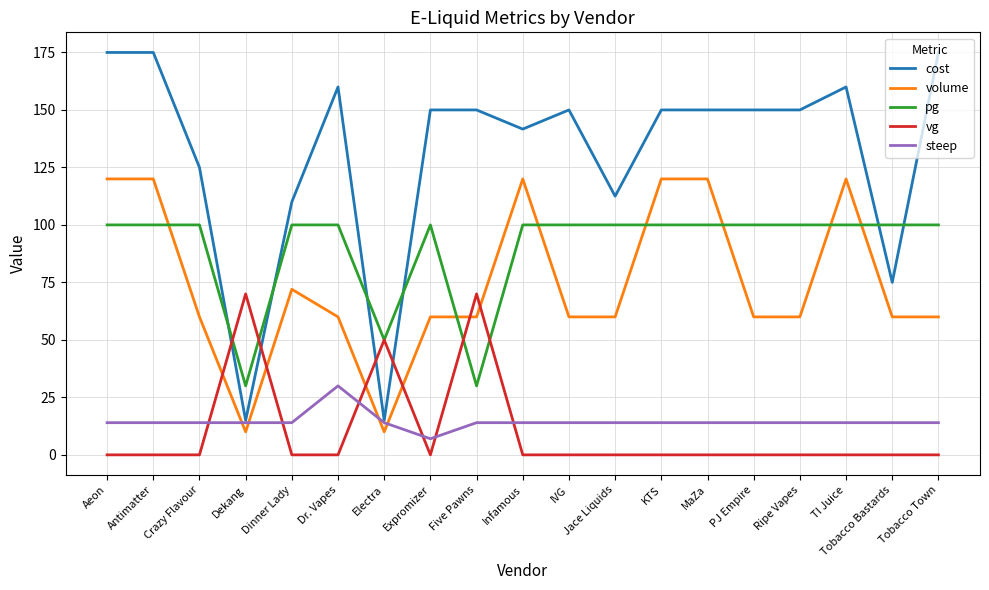

True or false: cost has a value of 205.9 at IVG.

False